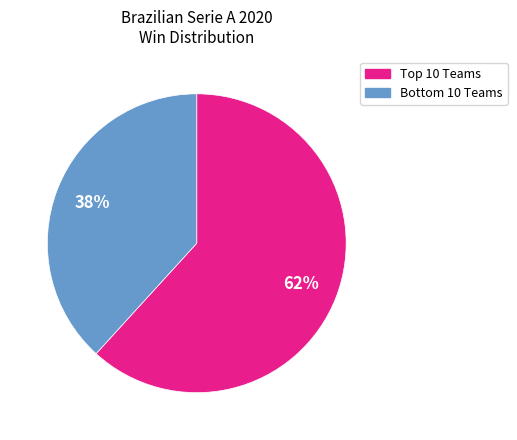

Does any single category account for the majority?

Yes